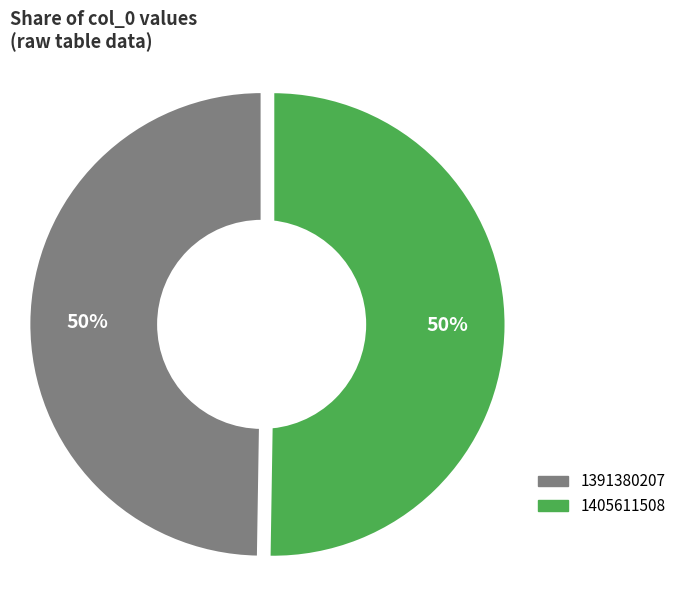

What is the majority slice?

1405611508